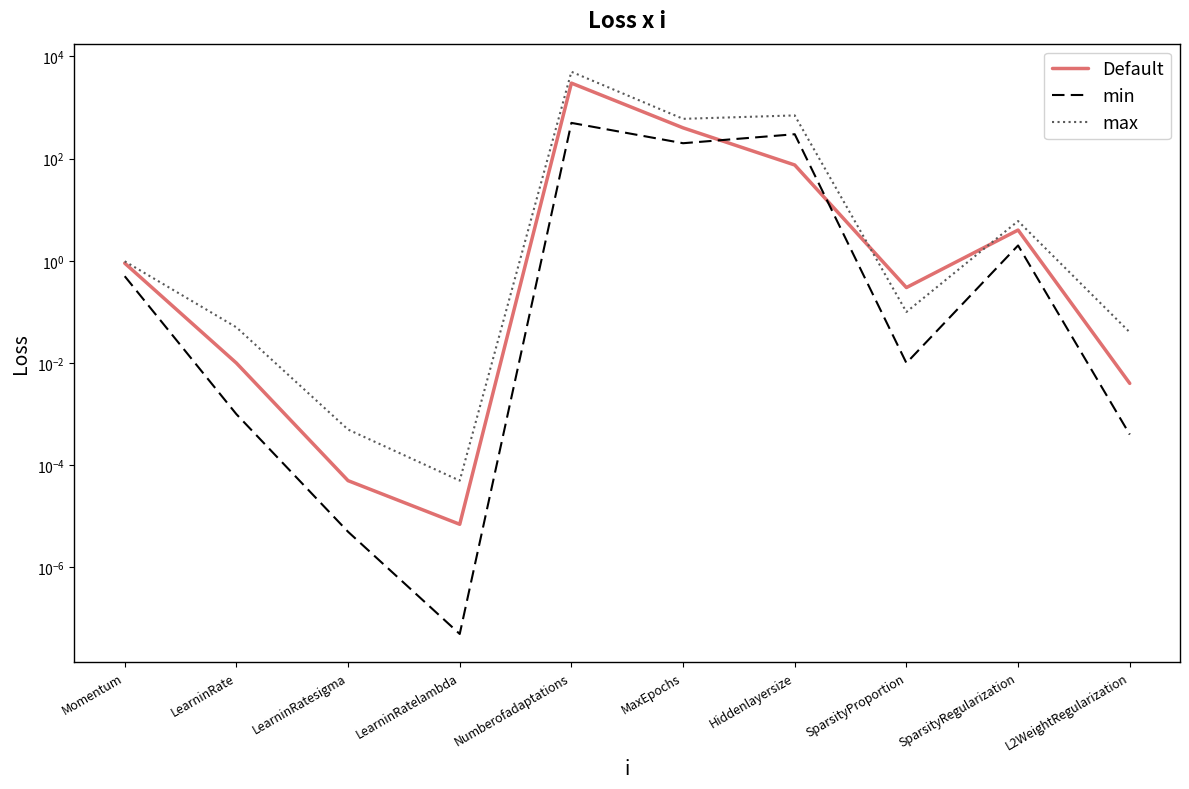

At which category is the sum across all series the highest?

Numberofadaptations